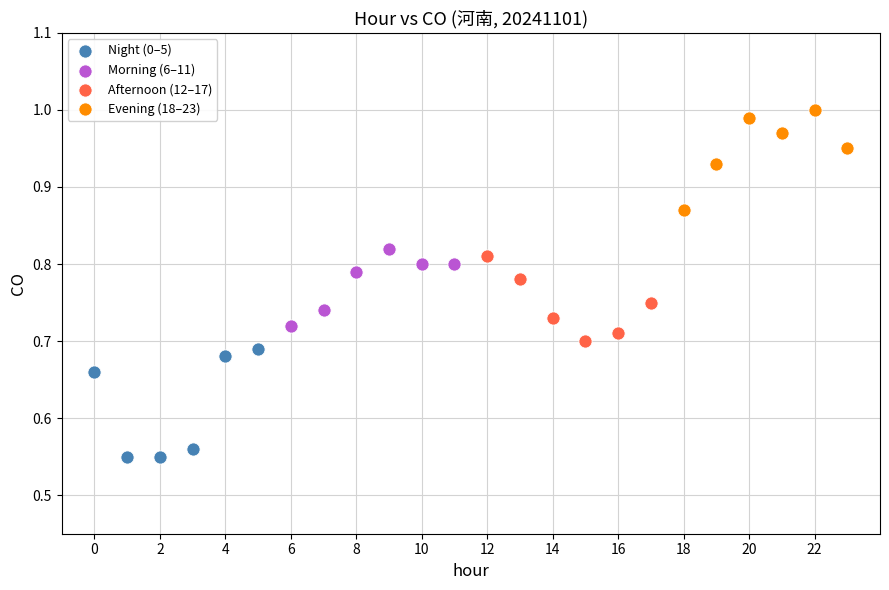

Which series reaches the maximum Y coordinate?

Evening (18–23)